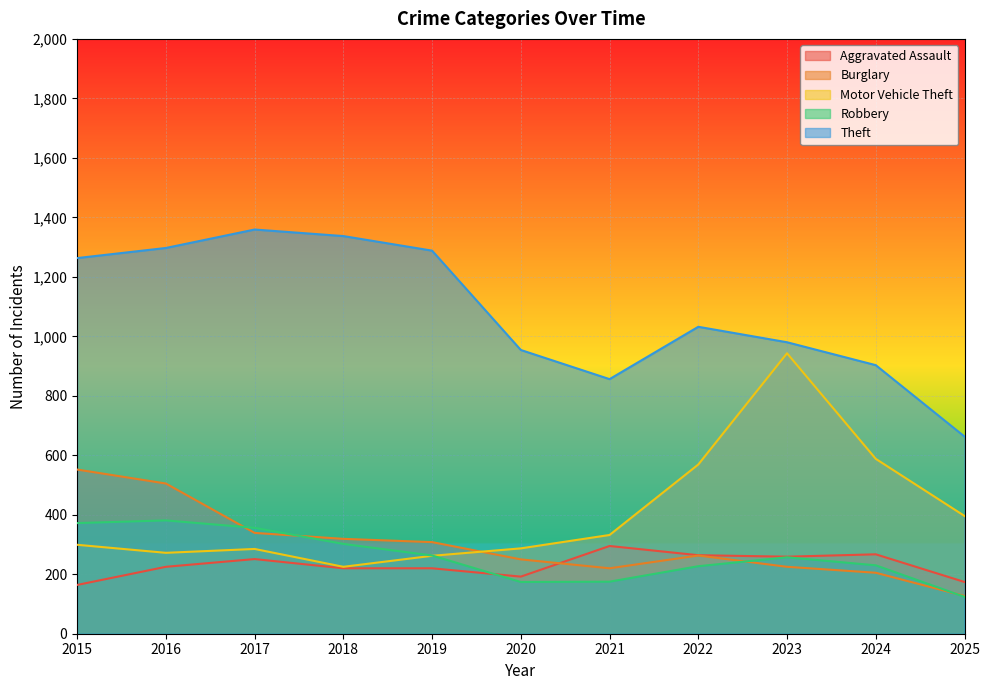

What are all the series names shown in the legend?

Aggravated Assault, Burglary, Motor Vehicle Theft, Robbery, Theft